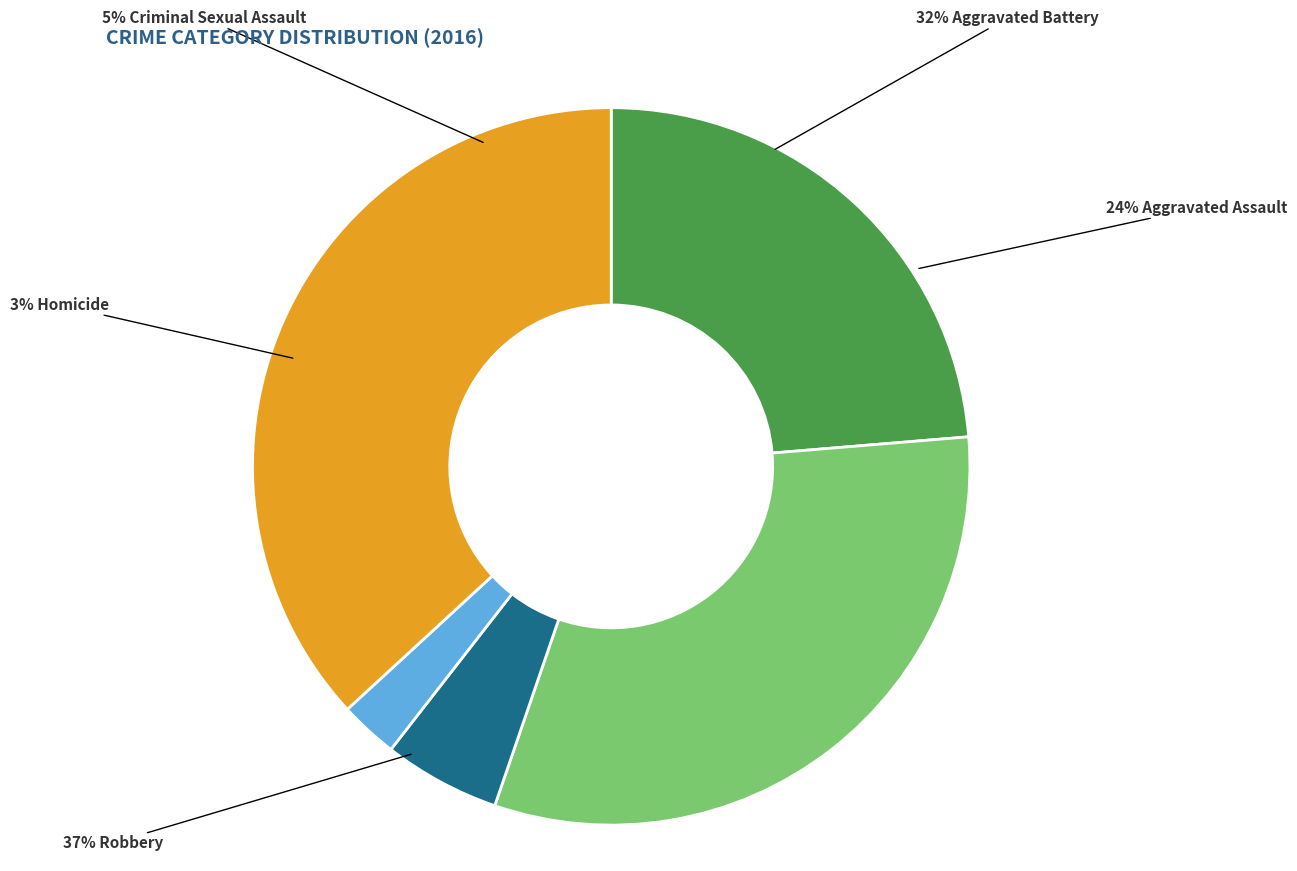

To the nearest percent, what is the average slice percentage?

20%